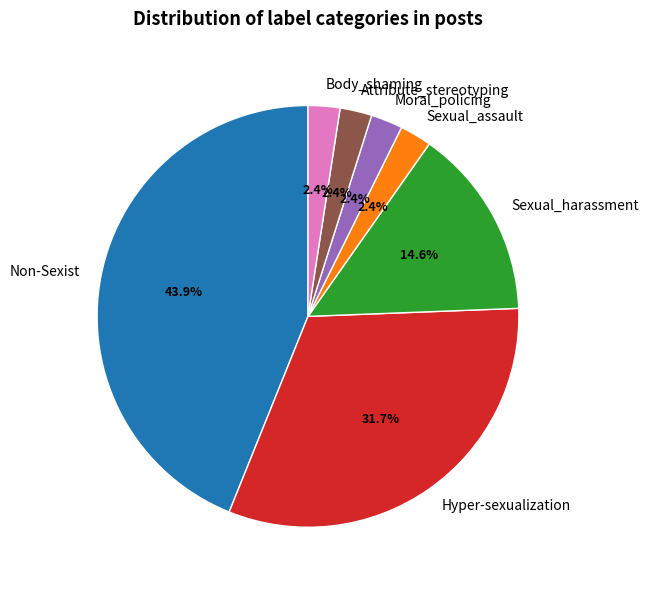

Between Sexual_harassment and Hyper-sexualization, which is larger?

Hyper-sexualization